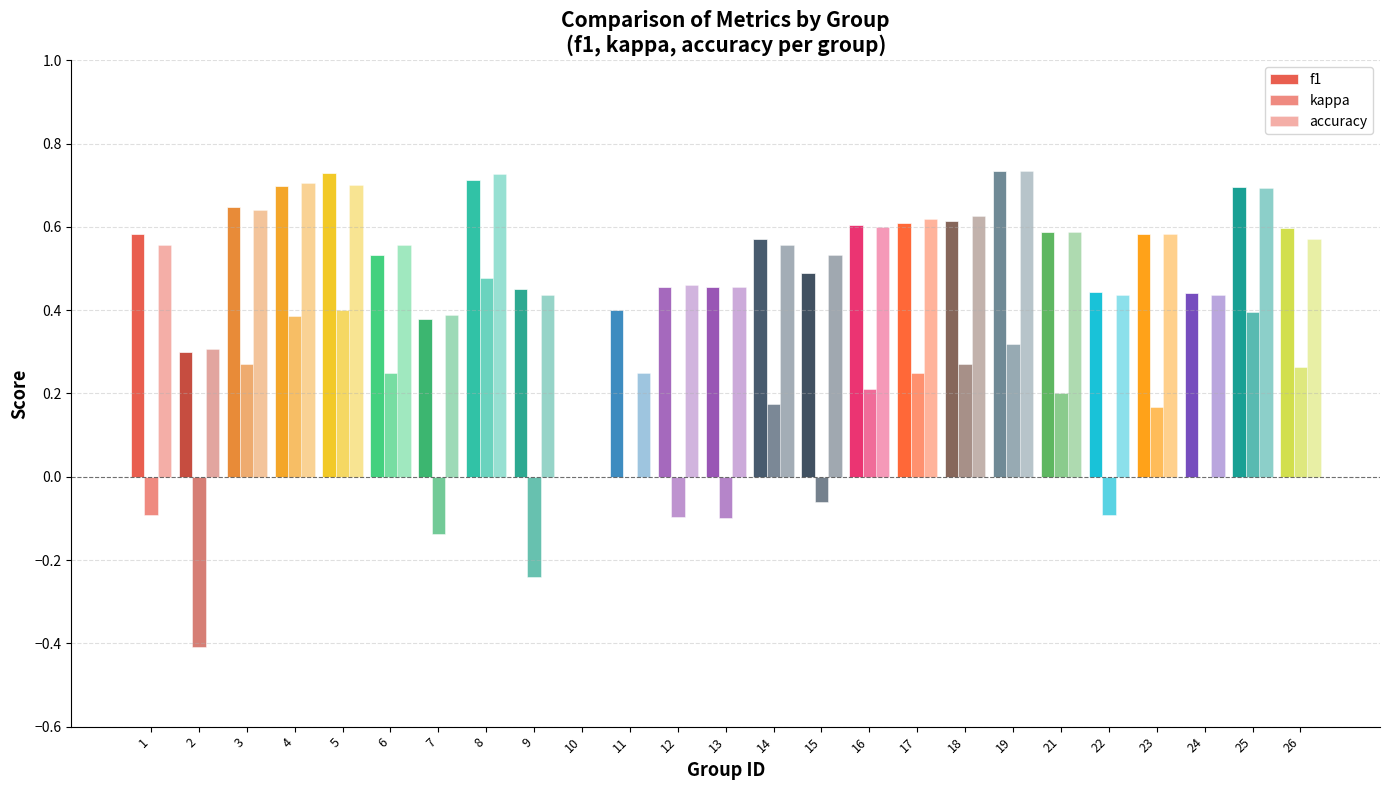

Reading right to left, extract all data points from this chart.

f1: 26=0.6	25=0.7	24=0.4	23=0.6	22=0.4	21=0.6	19=0.7	18=0.6	17=0.6	16=0.6	15=0.5	14=0.6	13=0.5	12=0.5	11=0.4	10=0.0	9=0.4	8=0.7	7=0.4	6=0.5	5=0.7	4=0.7	3=0.6	2=0.3	1=0.6
kappa: 26=0.3	25=0.4	24=0.0	23=0.2	22=-0.1	21=0.2	19=0.3	18=0.3	17=0.2	16=0.2	15=-0.1	14=0.2	13=-0.1	12=-0.1	11=0.0	10=0.0	9=-0.2	8=0.5	7=-0.1	6=0.3	5=0.4	4=0.4	3=0.3	2=-0.4	1=-0.1
accuracy: 26=0.6	25=0.7	24=0.4	23=0.6	22=0.4	21=0.6	19=0.7	18=0.6	17=0.6	16=0.6	15=0.5	14=0.6	13=0.5	12=0.5	11=0.2	10=0.0	9=0.4	8=0.7	7=0.4	6=0.6	5=0.7	4=0.7	3=0.6	2=0.3	1=0.6